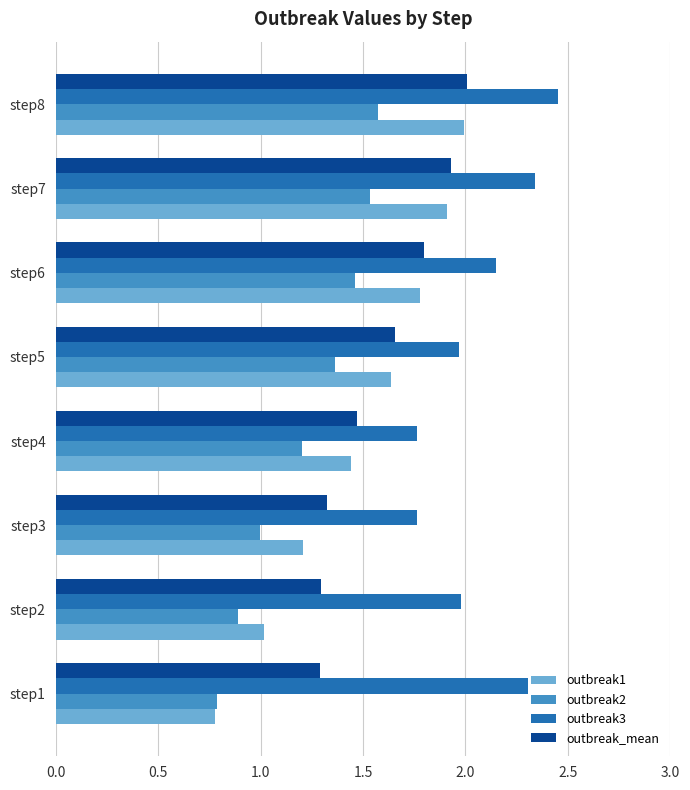

The value of outbreak_mean at step2 is 1.3. True or false?

True